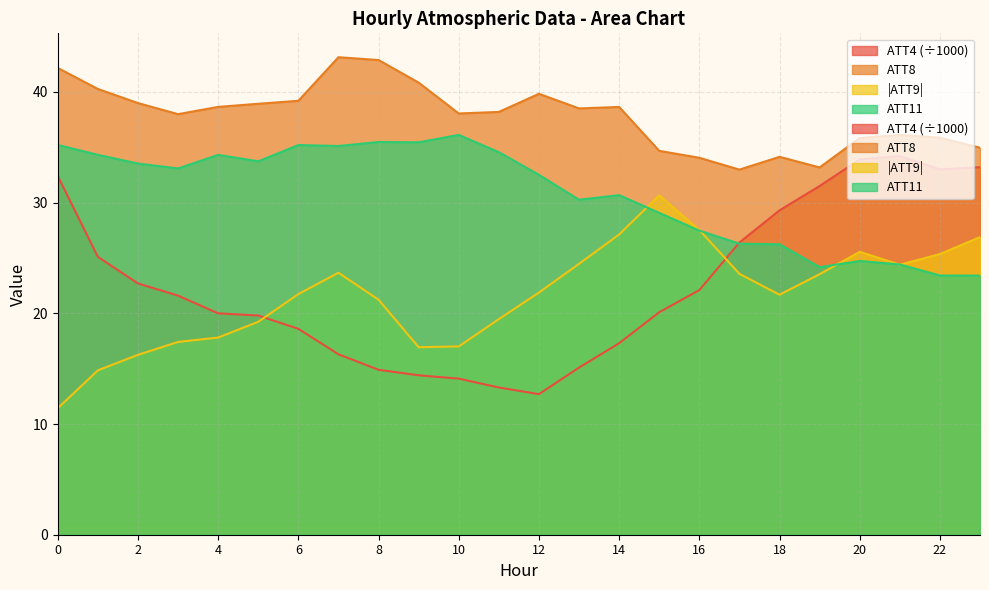

At which category does ATT4 reach its first local peak?

21